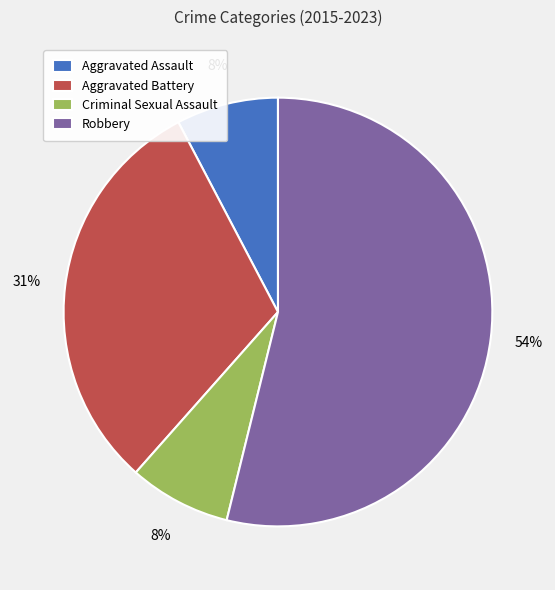

Does any single category account for the majority?

Yes